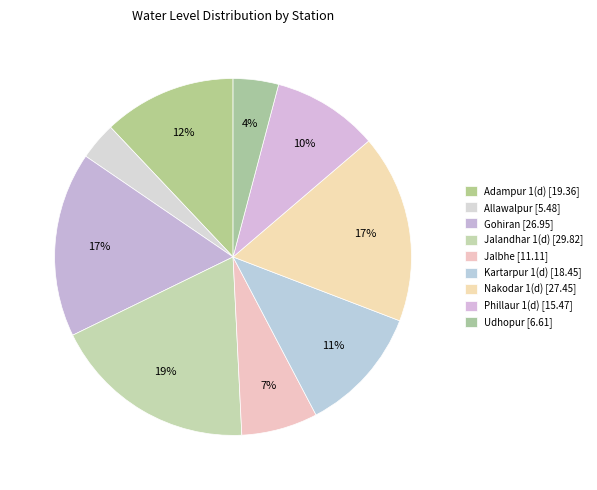

Does Udhopur represent more than half of the total?

No